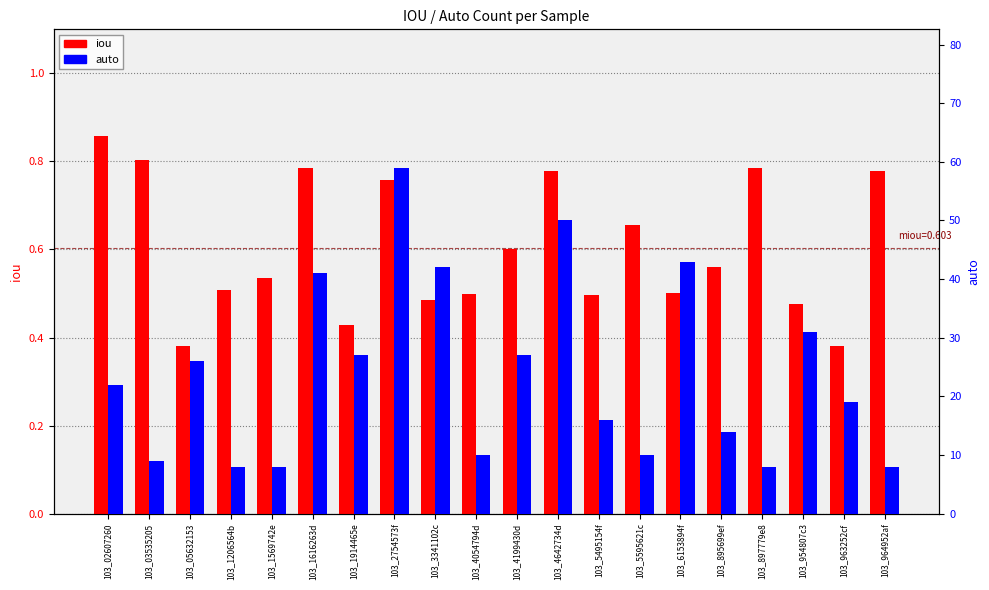

List the series in order of their overall mean, lowest first.

iou, auto